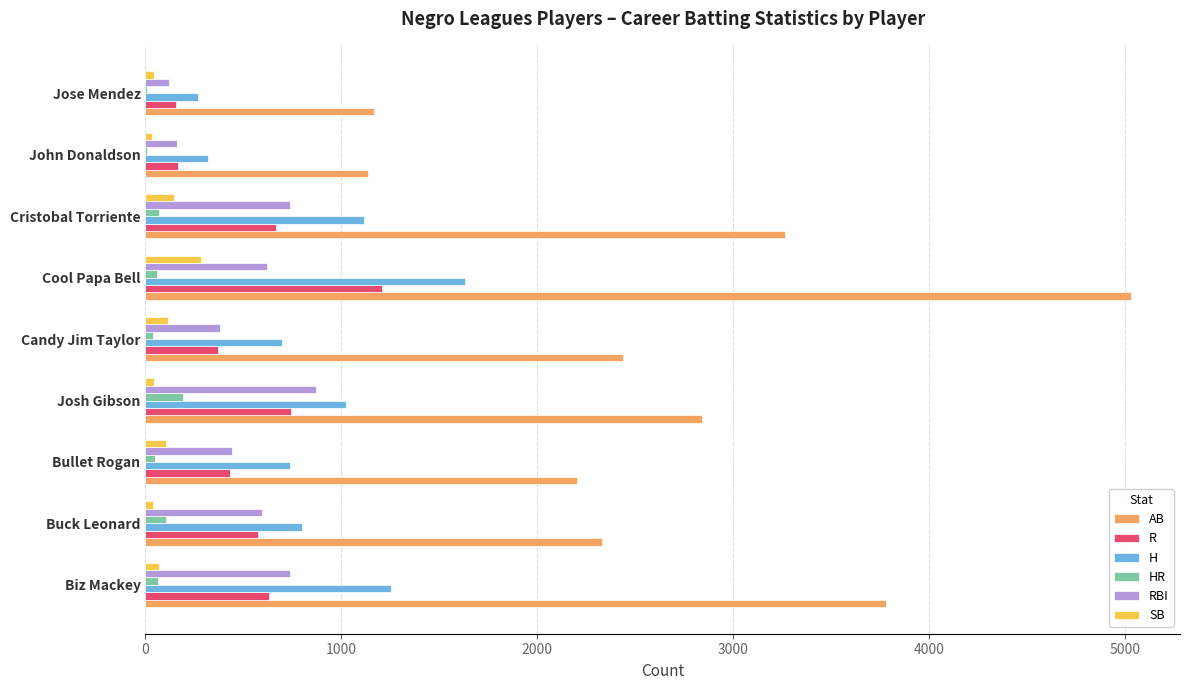

The RBI series shows 441 at Bullet Rogan. True or false?

True